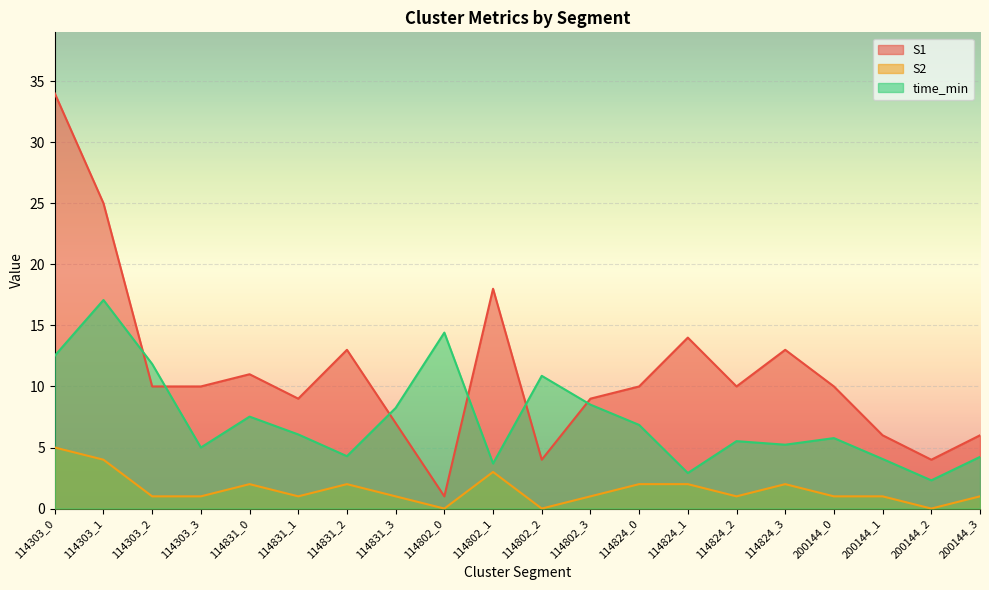

What is the greatest value displayed?

34.0